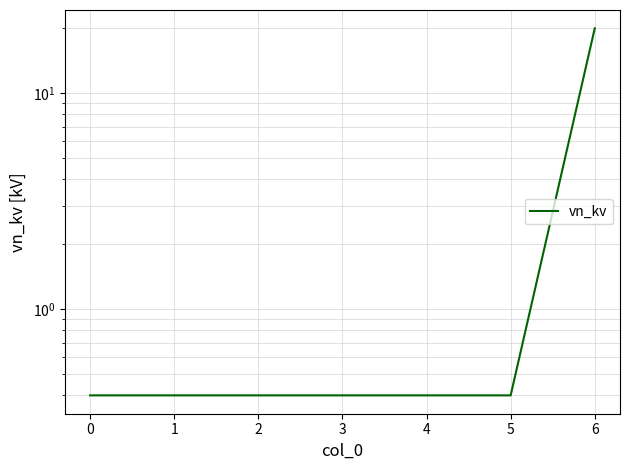

How many data points does each series have?

7